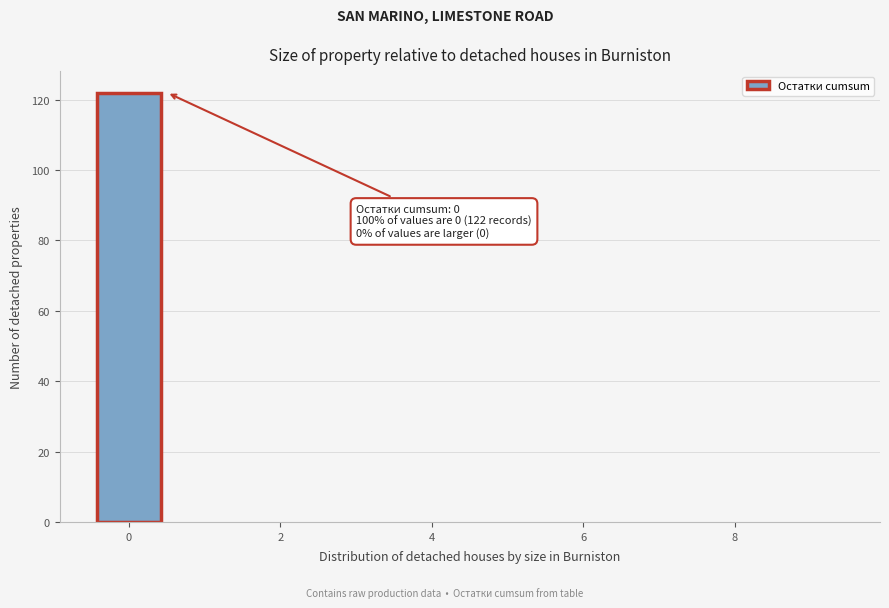

Which range on the x-axis has the tallest bar?

-0.5 to 0.5